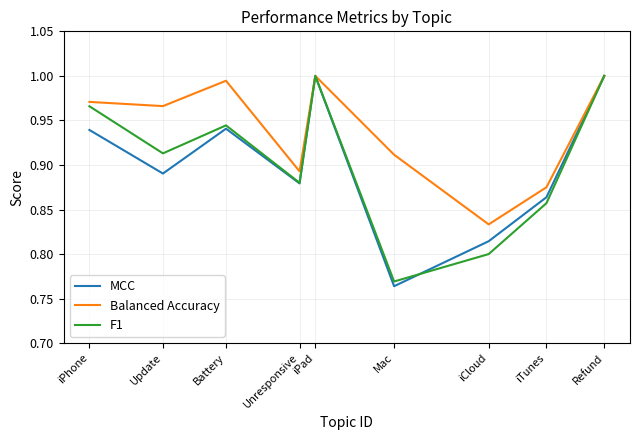

At which label is Balanced Accuracy closest to 0?

iCloud